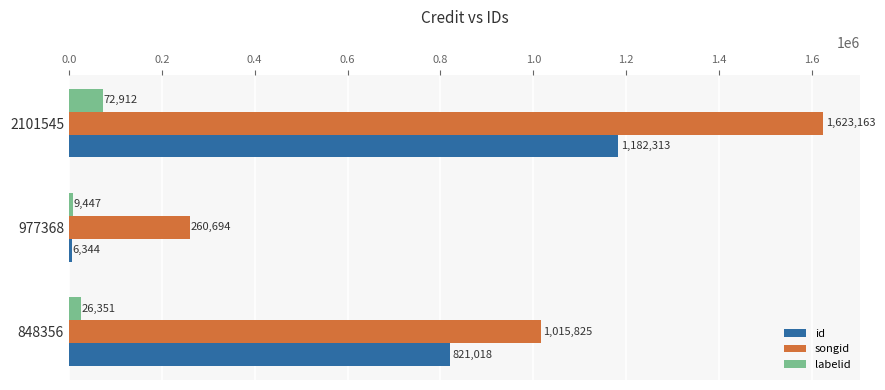

What are all the series names shown in the legend?

id, songid, labelid